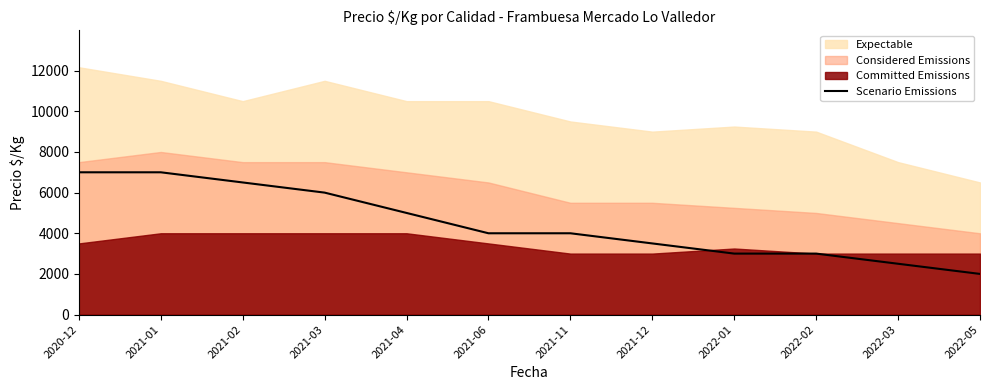

Which label corresponds to the largest value in the chart?

2020-12